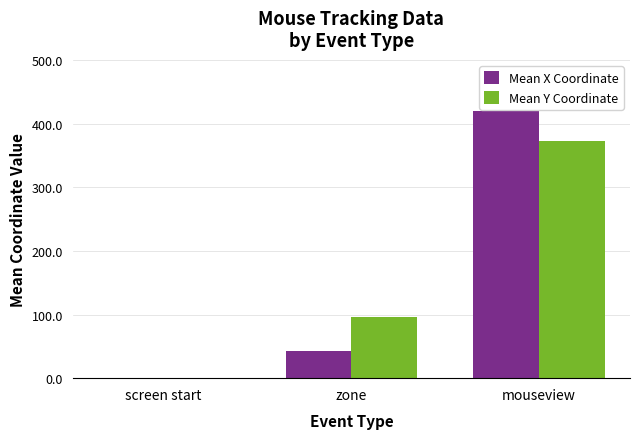

What is the total value across all series at mouseview?

793.0